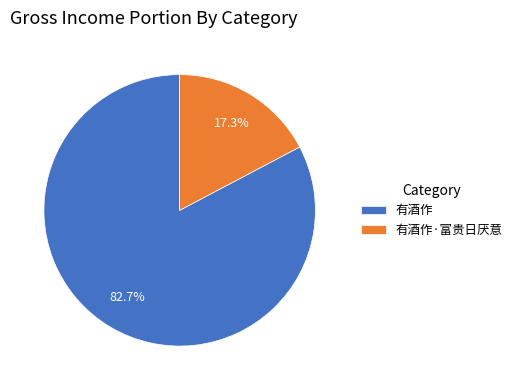

Approximately how many times larger is the value at 有酒作·富贵日厌意 compared to 有酒作?

0.2